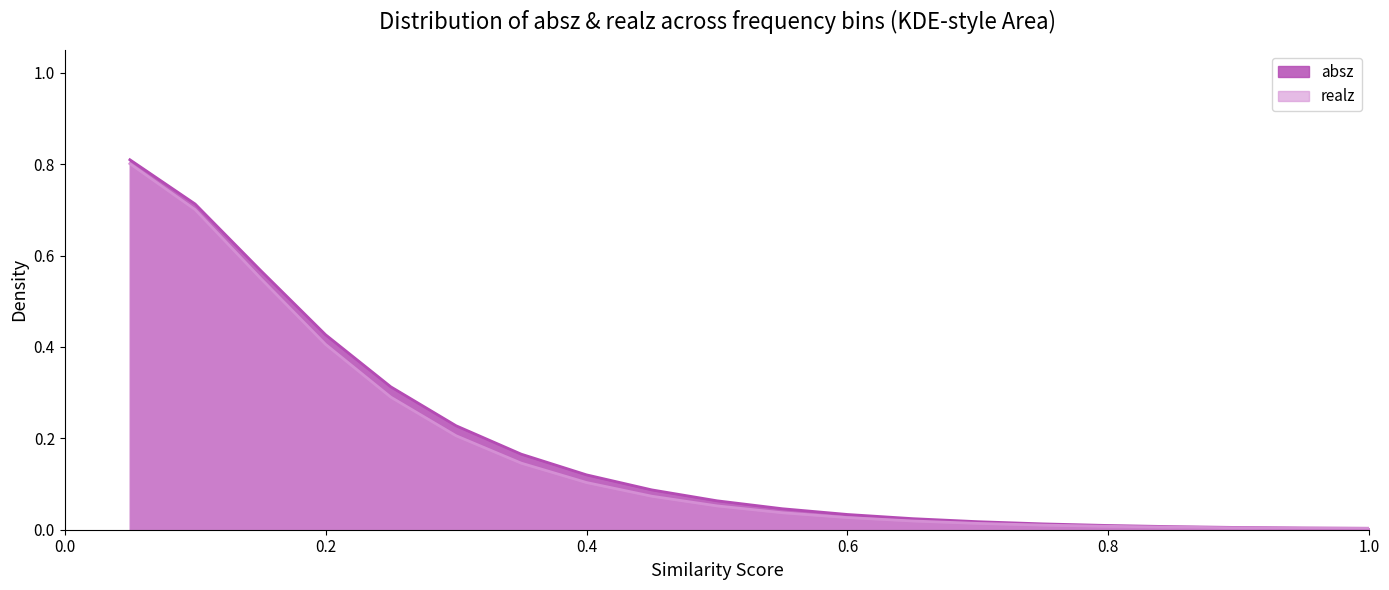

Which series has the largest total across all categories?

absz